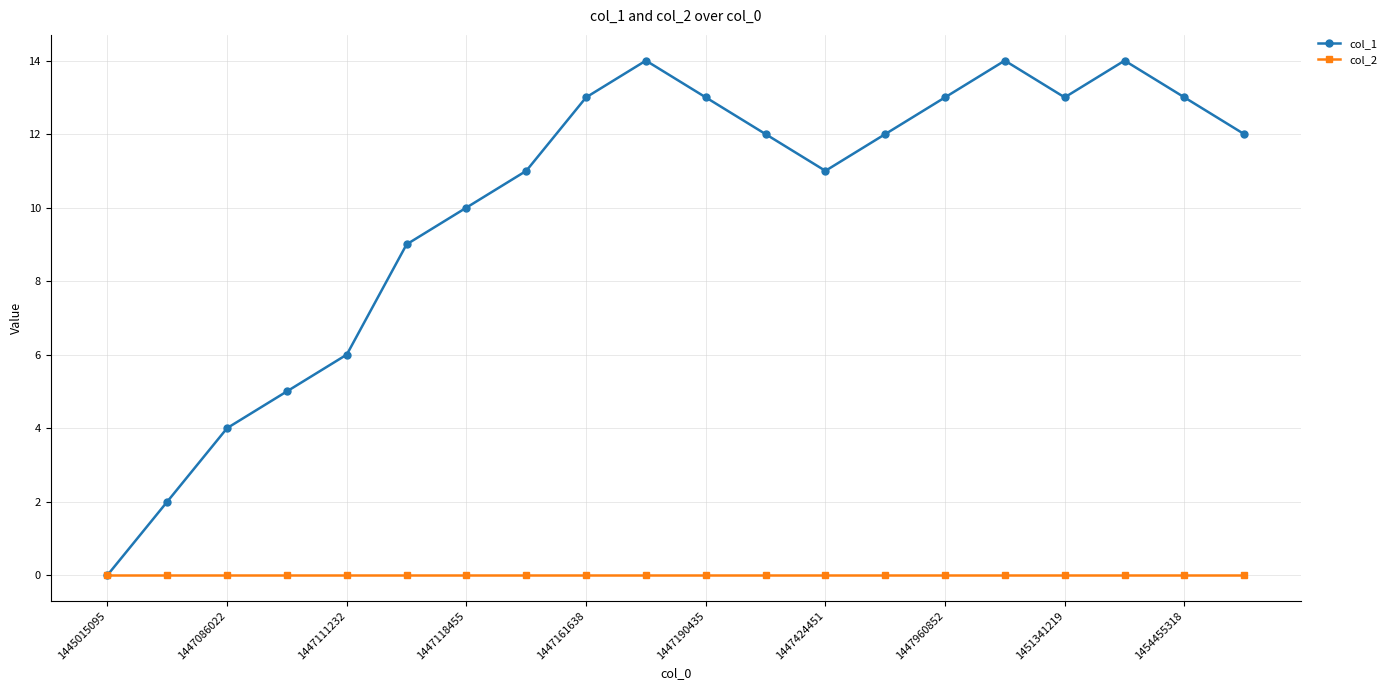

True or false: col_1 has more than 1 interior local peaks.

True